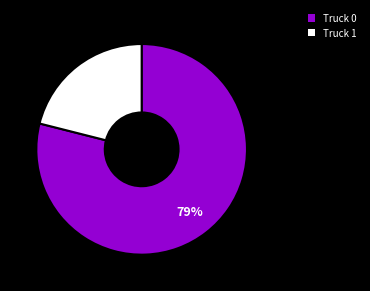

What percentage is the Truck 1 slice, to the nearest percent?

21%